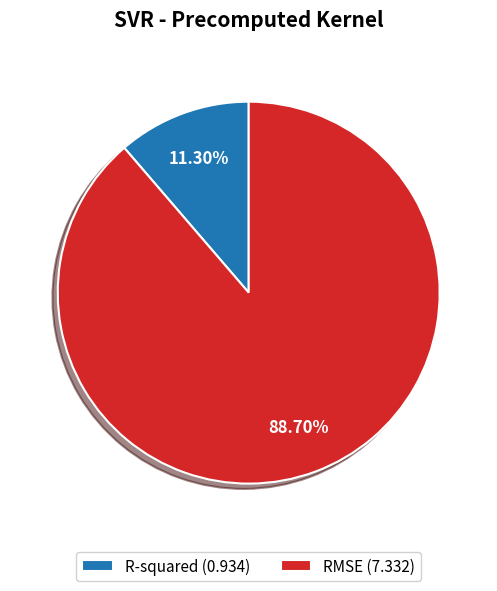

Which category has the smallest portion of the pie?

R-squared